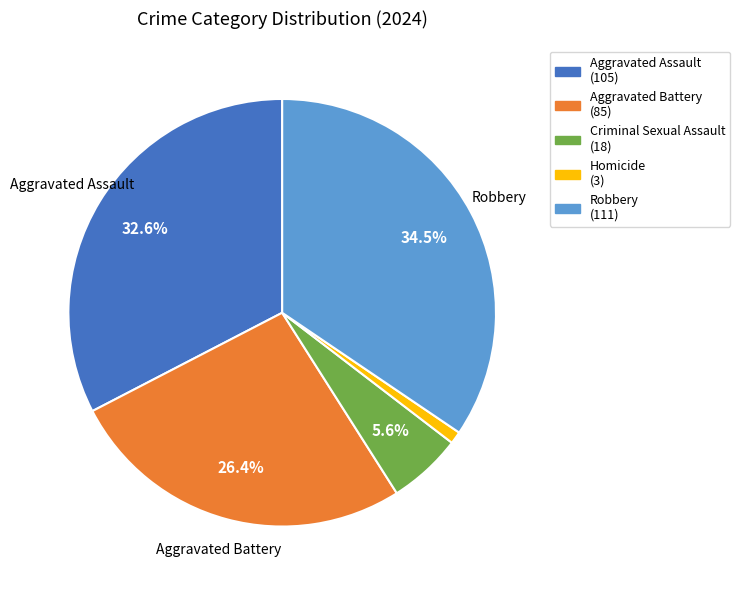

Is there a majority slice in this chart?

No